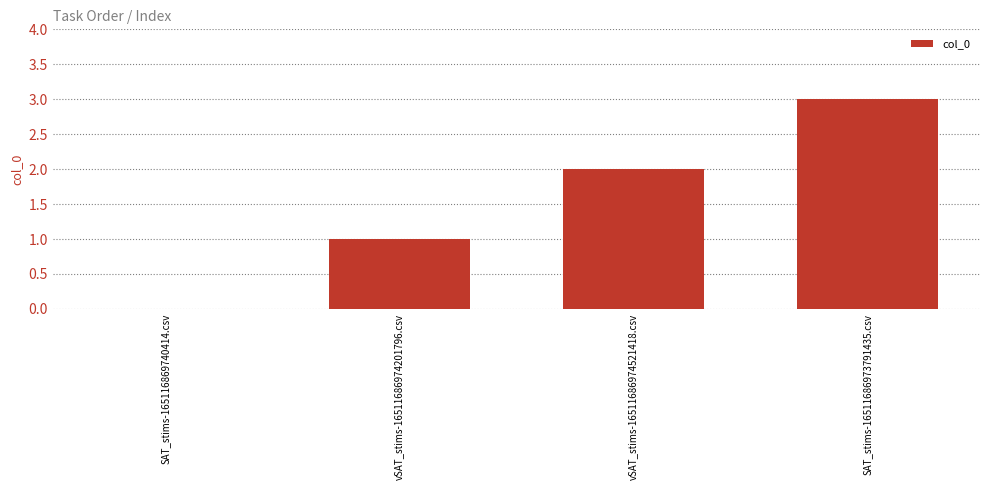

What is the change in value from vSAT_stims-16511686974201796.csv to vSAT_stims-16511686974521418.csv?

+1